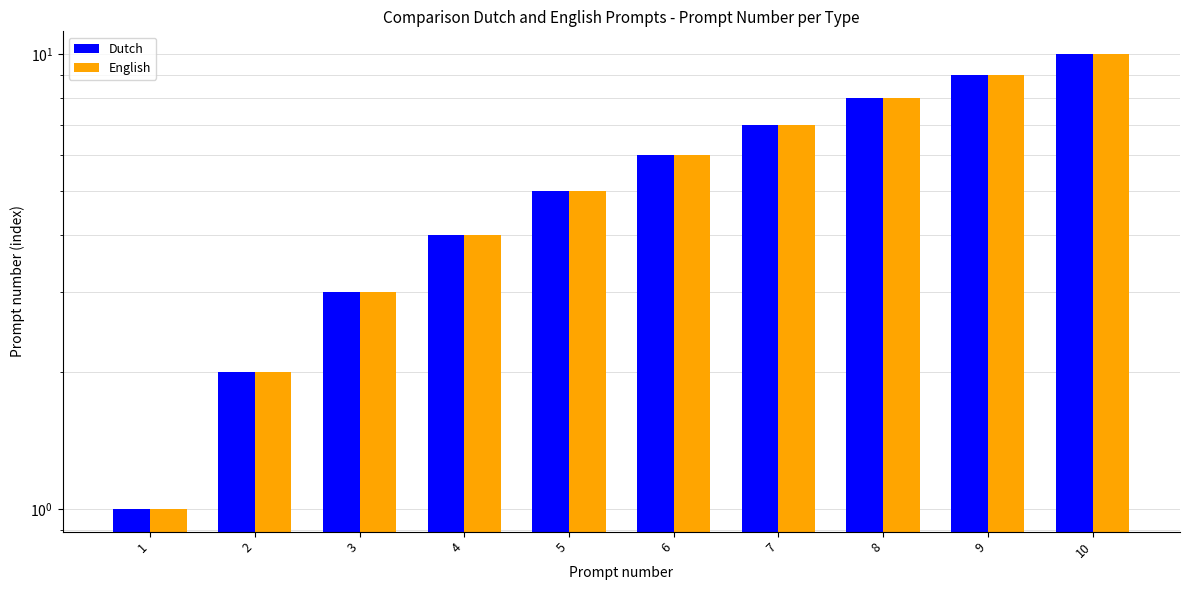

Where does the Dutch series first go above 6?

7